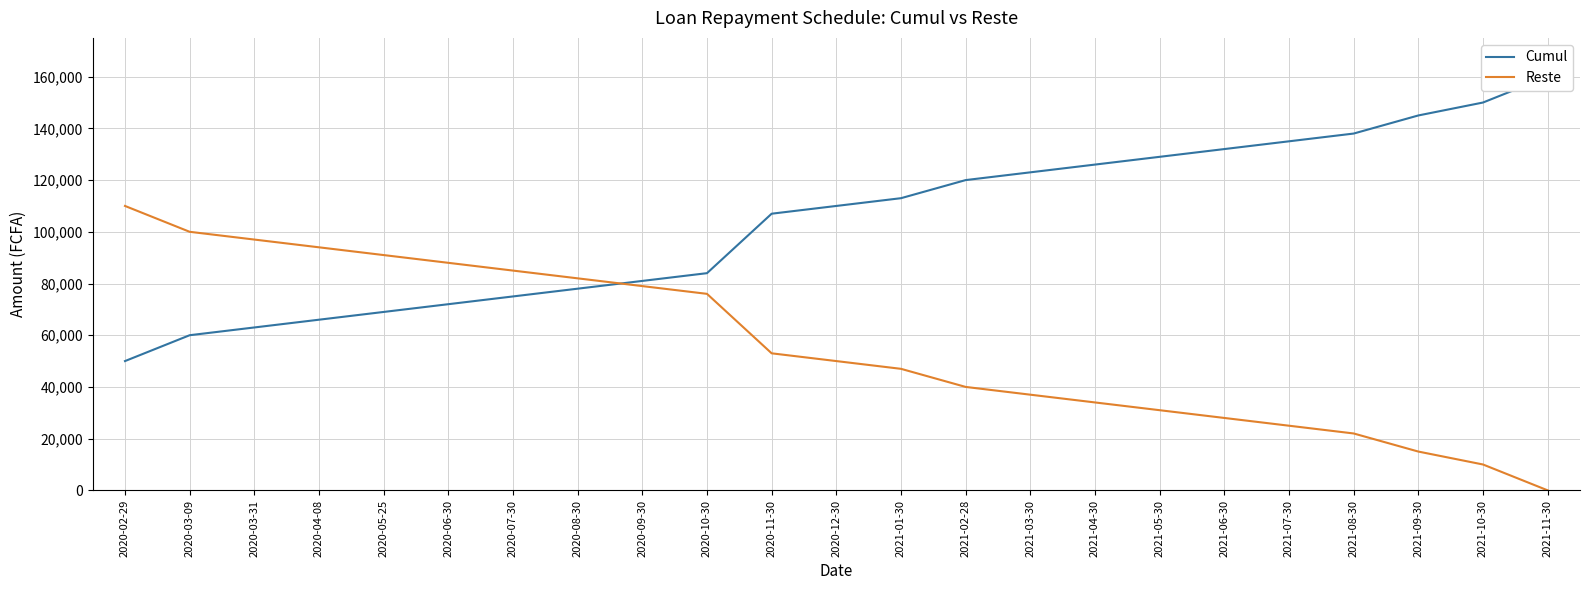

True or false: Cumul has a value of 138000 at 2021-08-30.

True